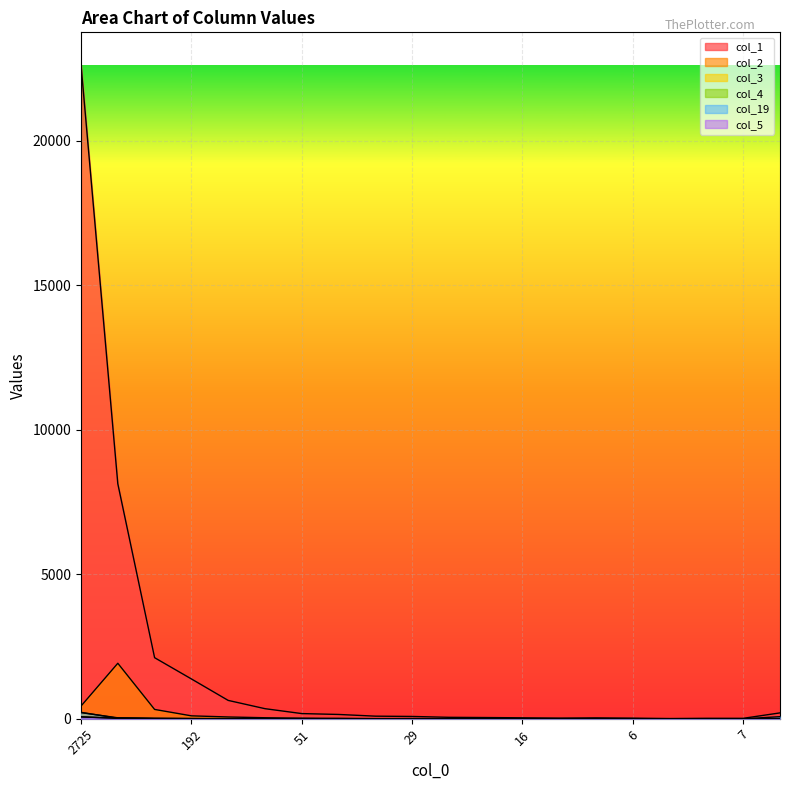

At which category is the sum across all series the highest?

2725